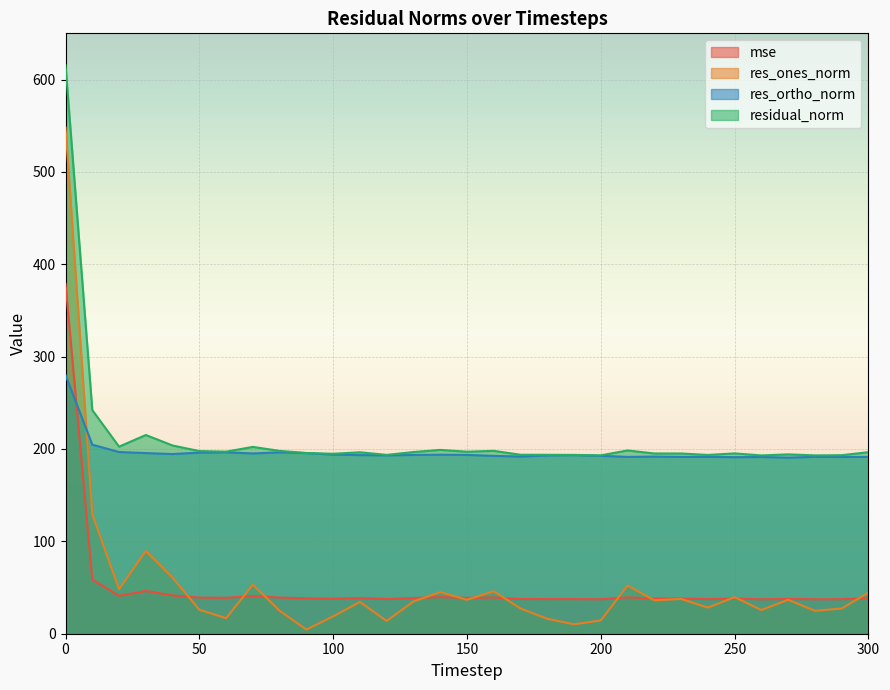

List the labels in order of res_ortho_norm value, largest first.

0, 10, 20, 60, 80, 50, 90, 30, 70, 40, 100, 140, 150, 130, 110, 190, 120, 180, 200, 160, 170, 220, 280, 240, 230, 300, 210, 260, 290, 250, 270